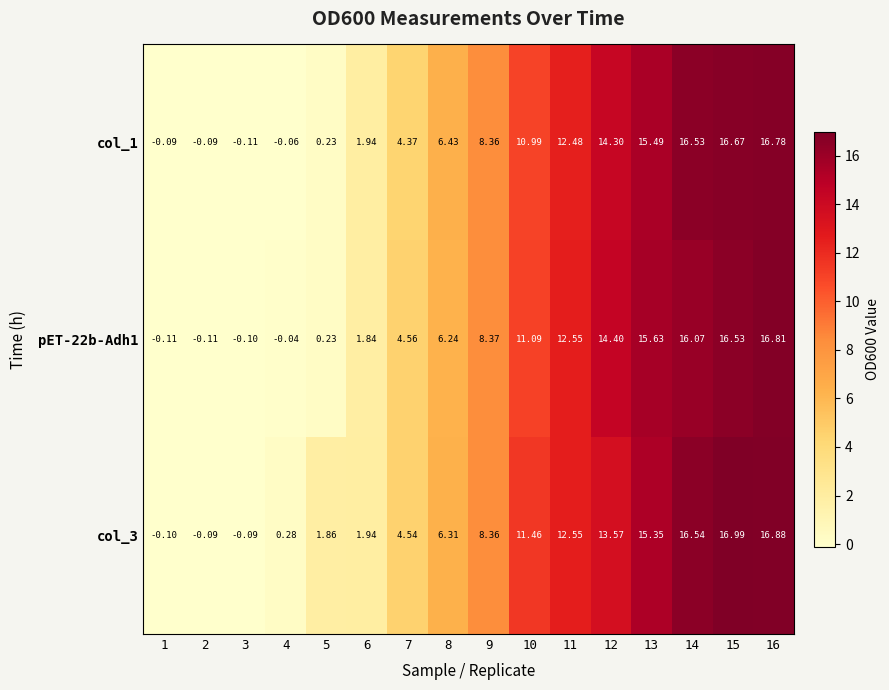

Is the value of pET-22b-Adh1 at 10 greater than the value of col_1 at 5?

Yes